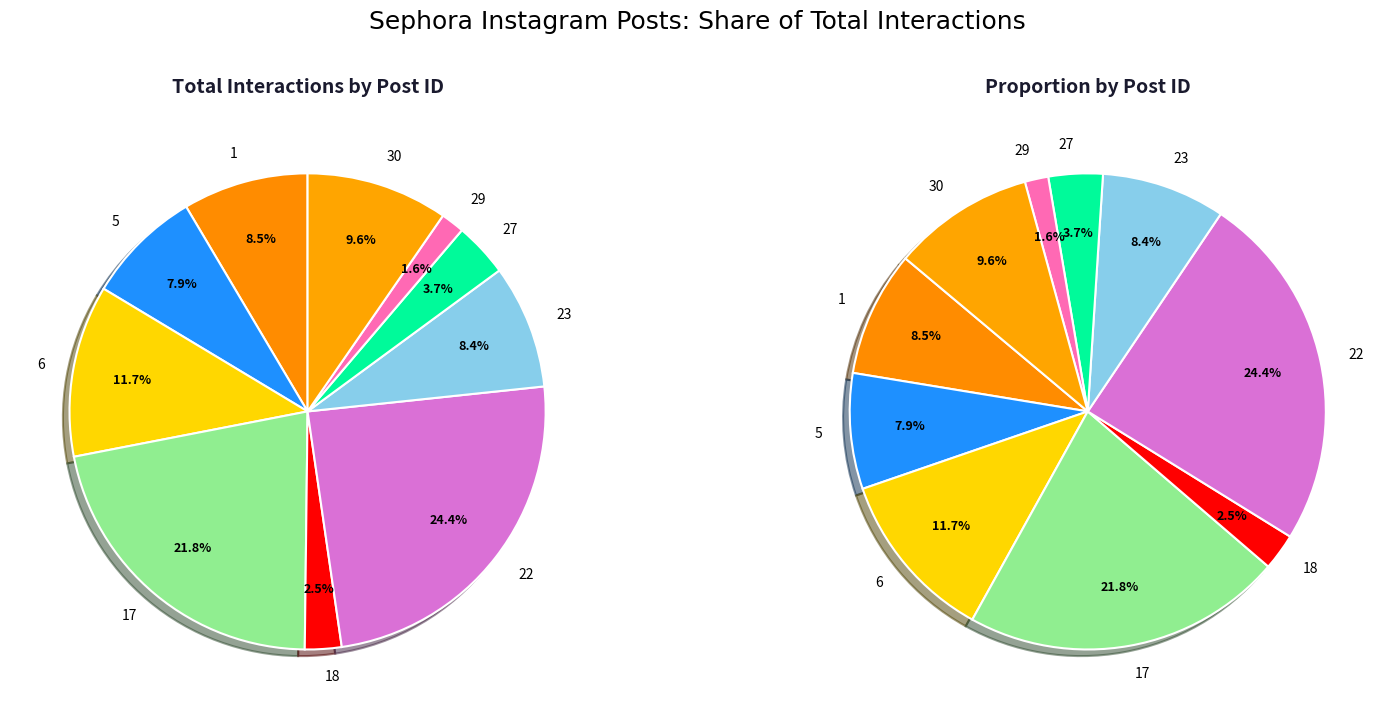

Is it true that 1 is 21% of the pie?

False